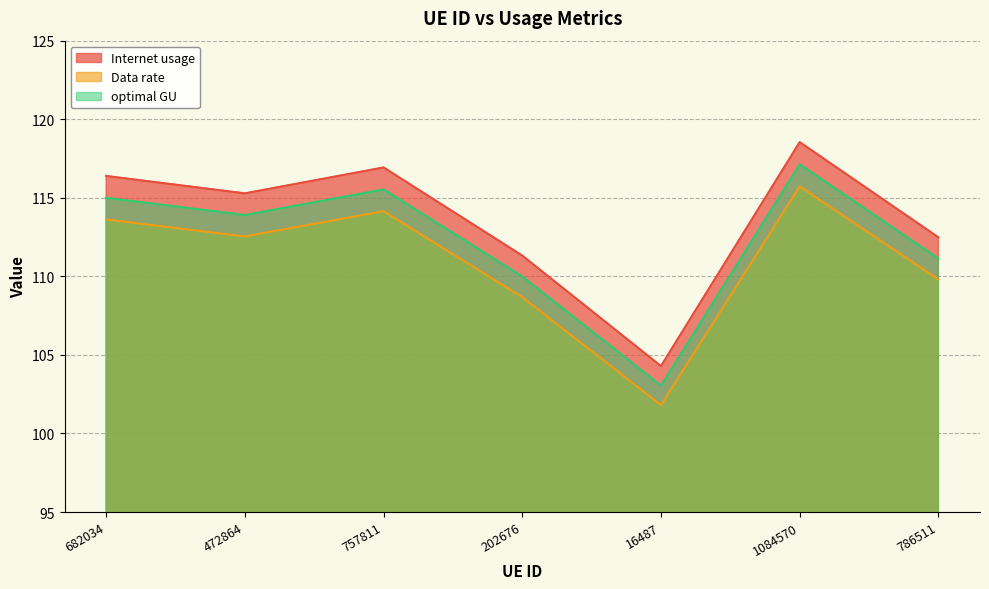

Which has a higher value, 16487 or 472864?

472864